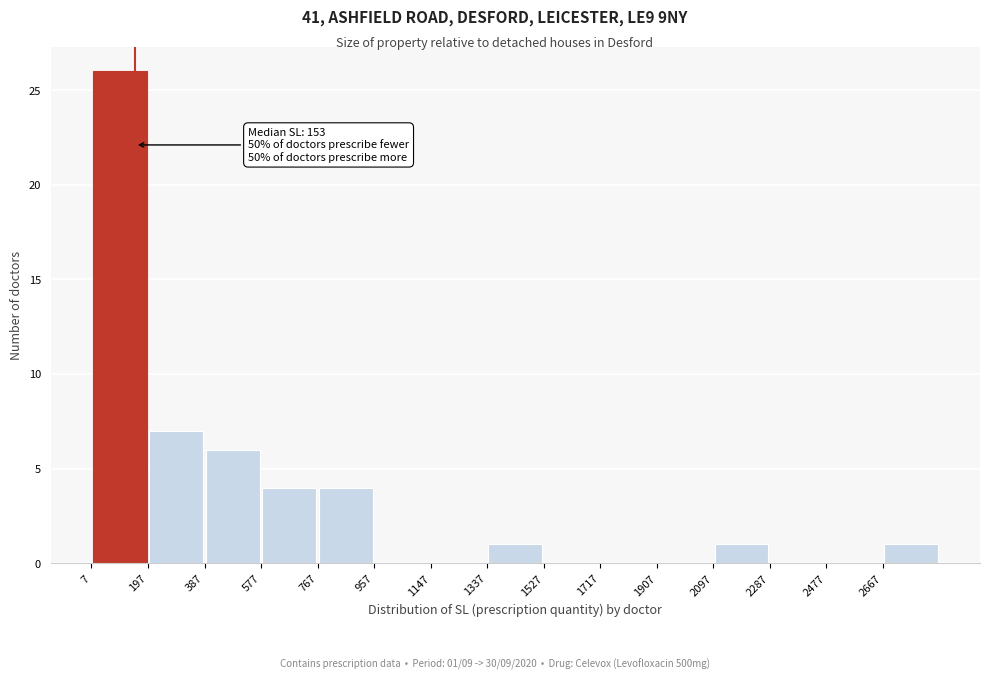

Over which range of the x-axis is the bar tallest?

0 to 200